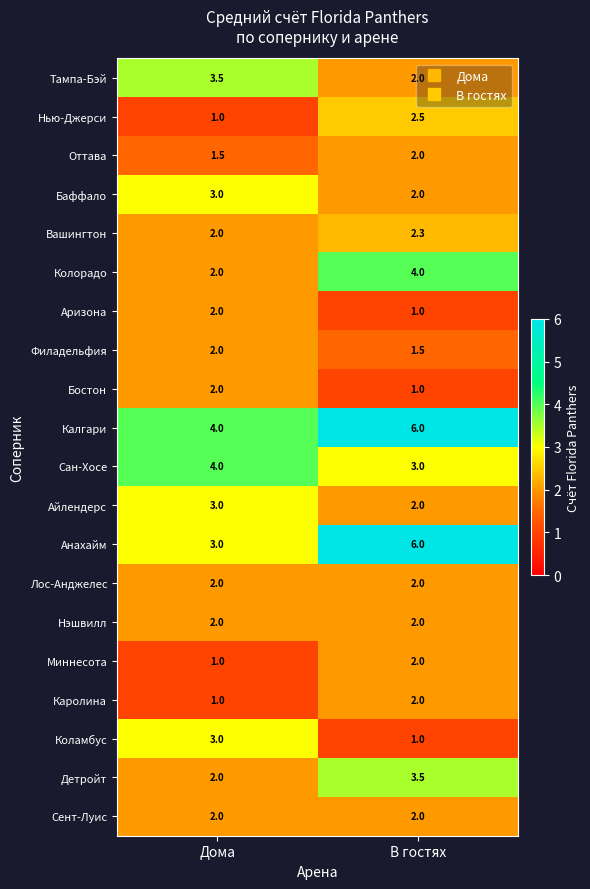

The value of Нью-Джерси at В гостях is 1.5. True or false?

False